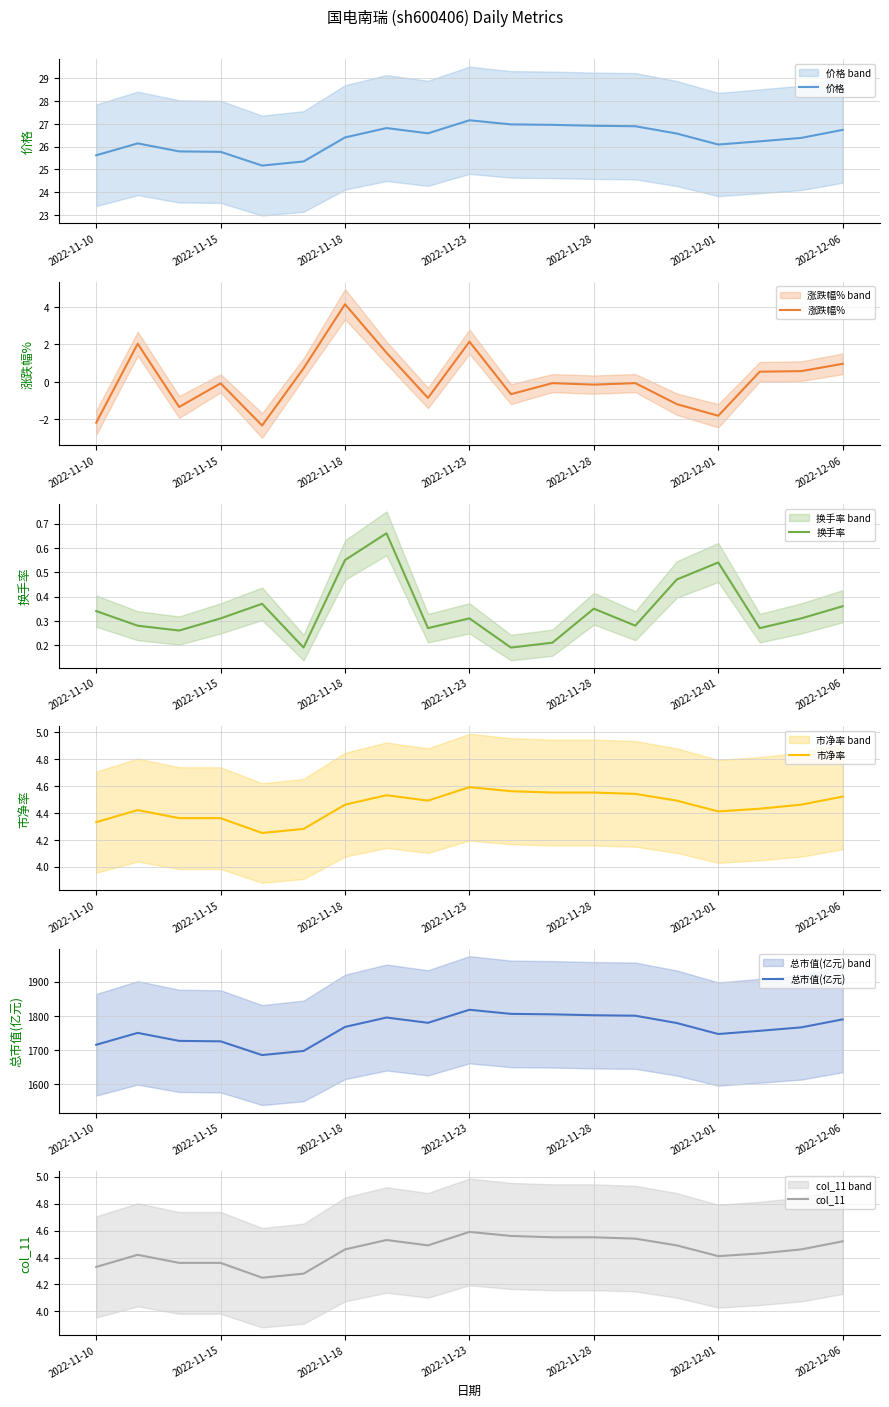

What is the highest value of the 涨跌幅% series?

4.1